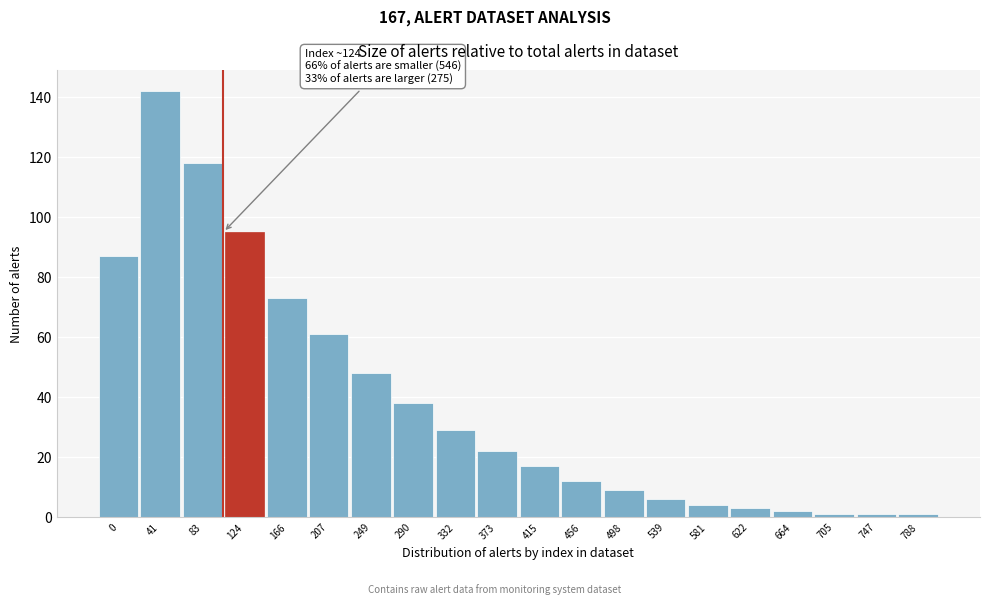

Reading right to left, list all the values displayed in this chart.

1	1	1	2	3	4	6	9	12	17	22	29	38	48	61	73	95	118	142	87